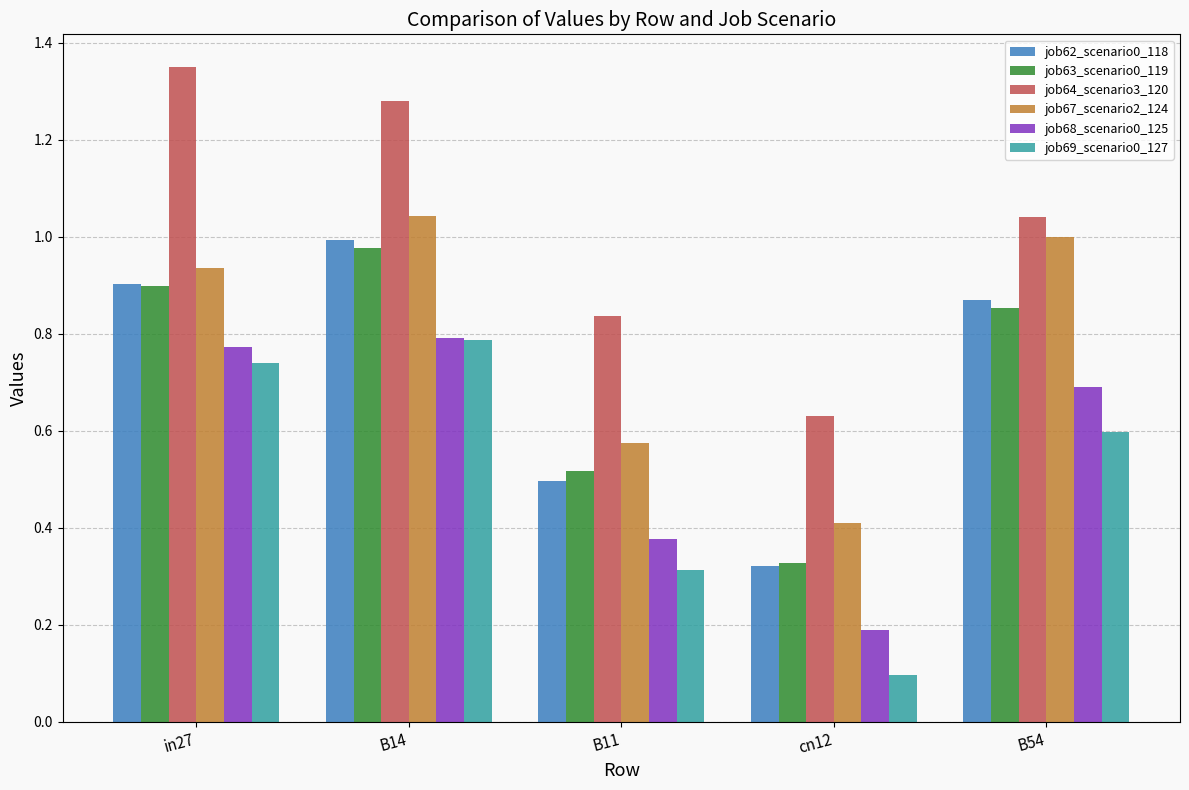

How many categories are shown in the chart?

5